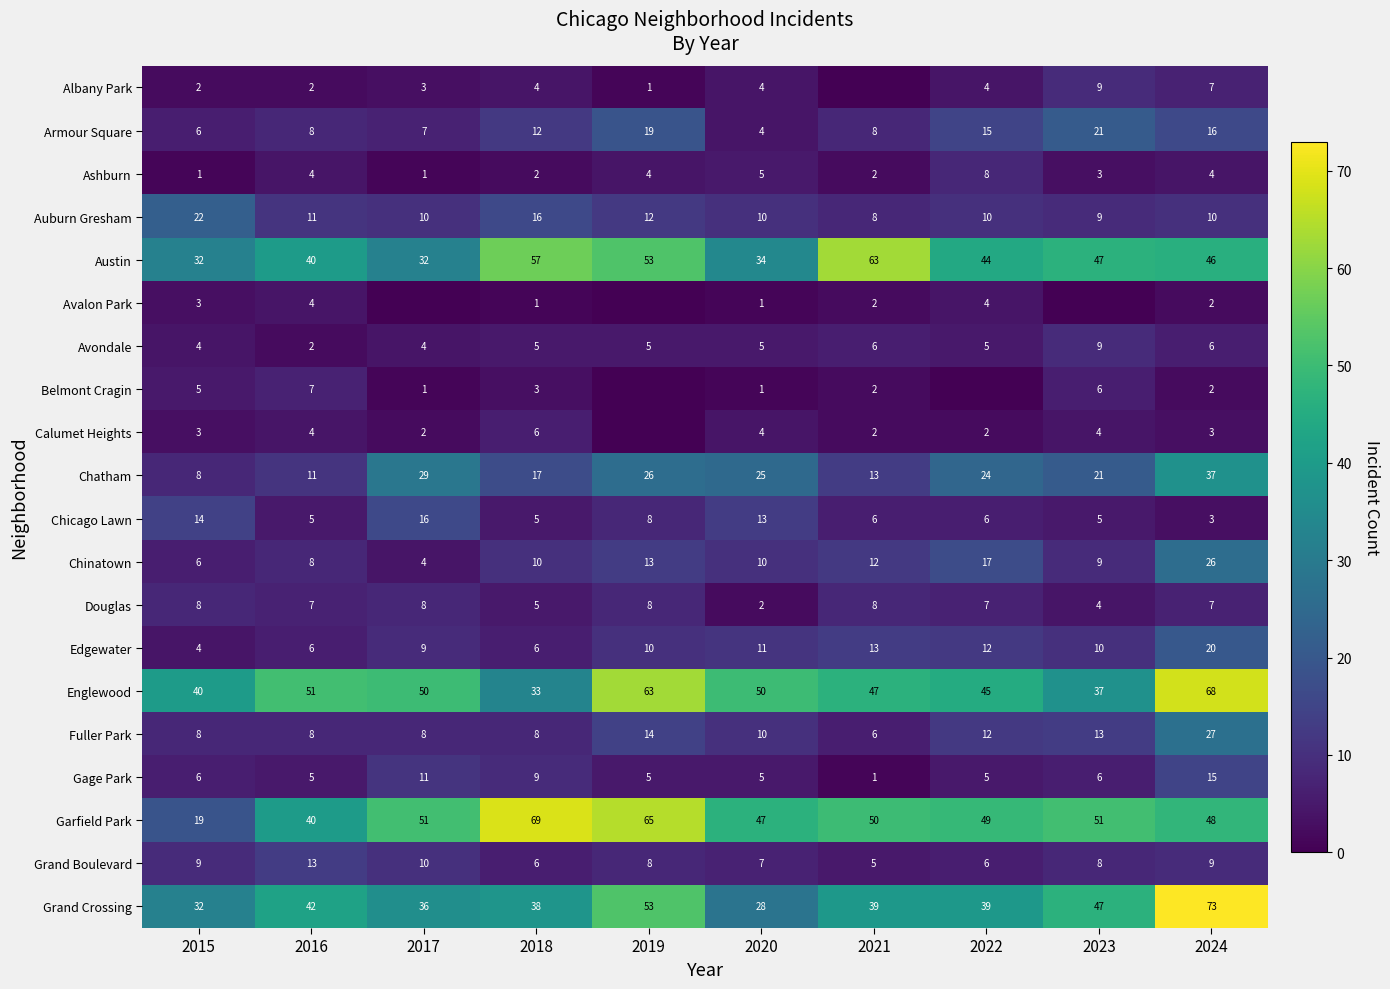

Between 2015 and 2018, which series saw the biggest shift?

Garfield Park